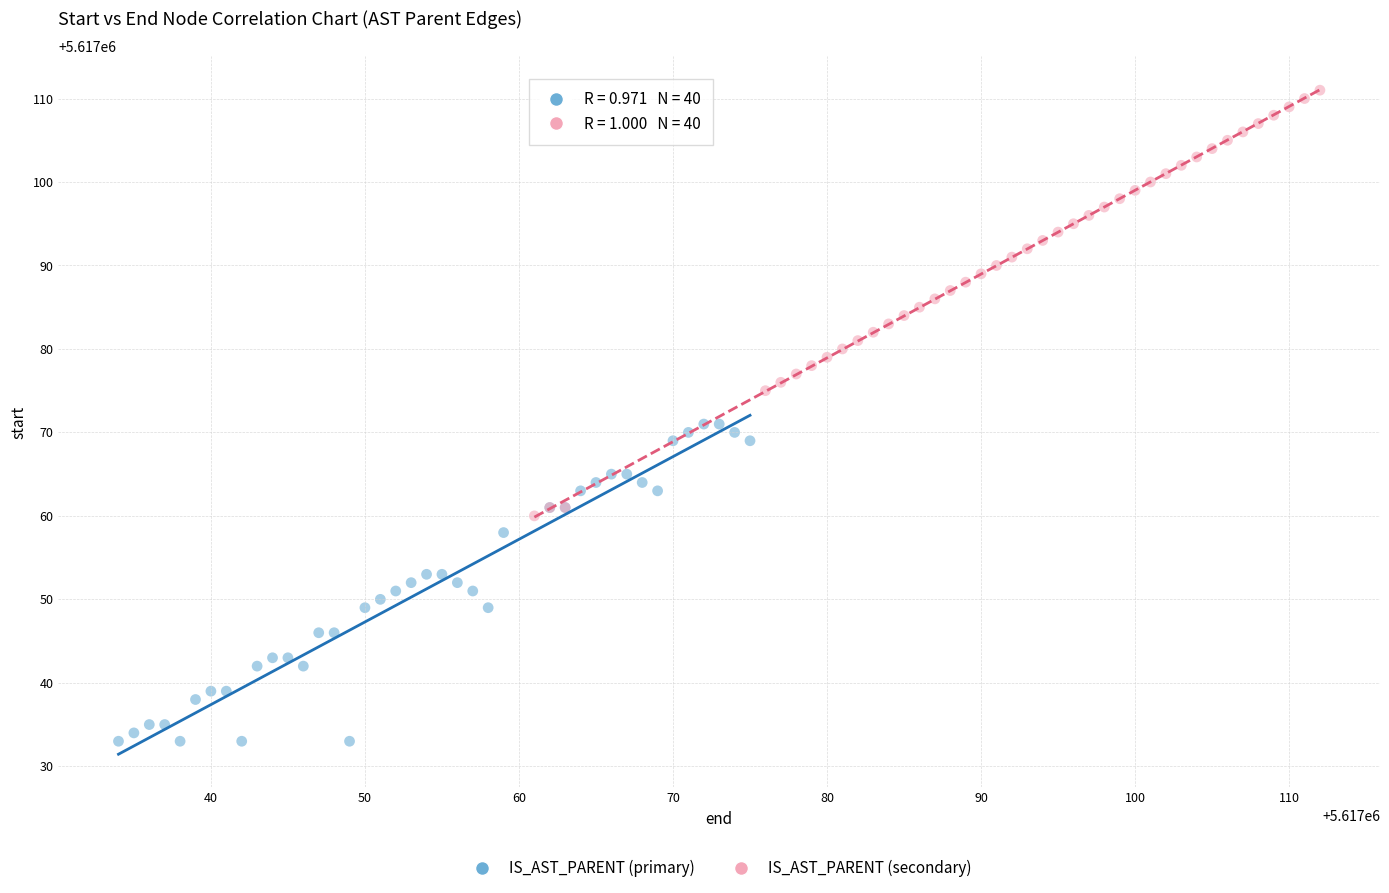

Which series reaches the maximum Y coordinate?

IS_AST_PARENT (secondary)